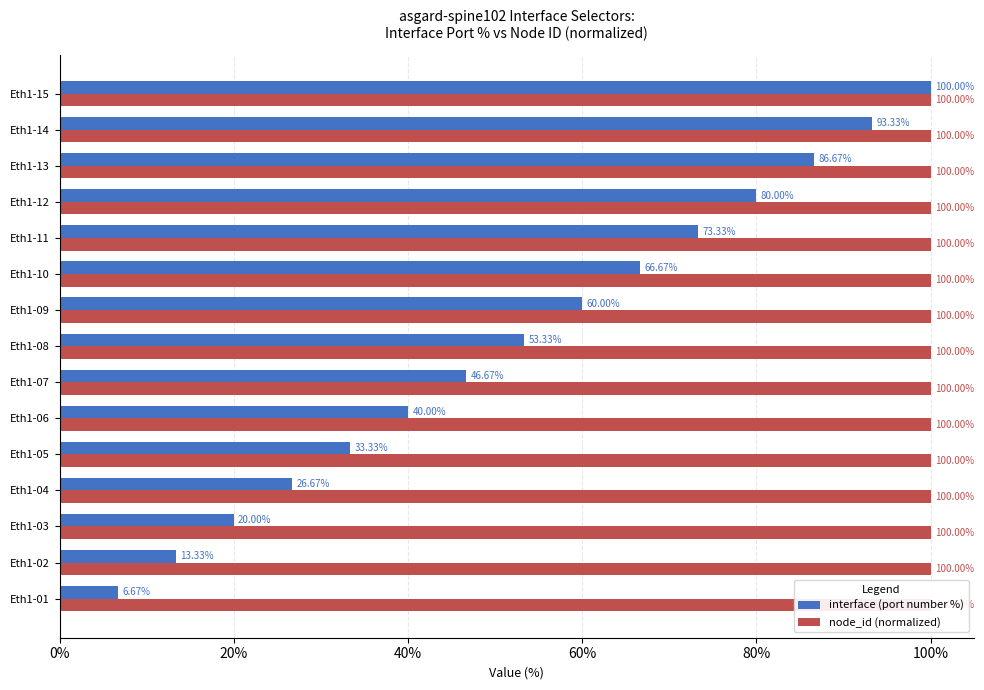

What is the difference between the maximum and minimum values in the interface (port number %) series?

93.3